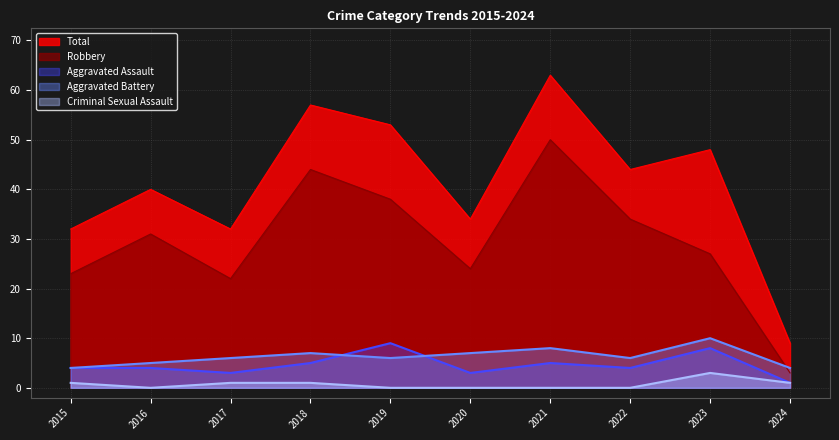

Which series has the widest spread of values?

Total